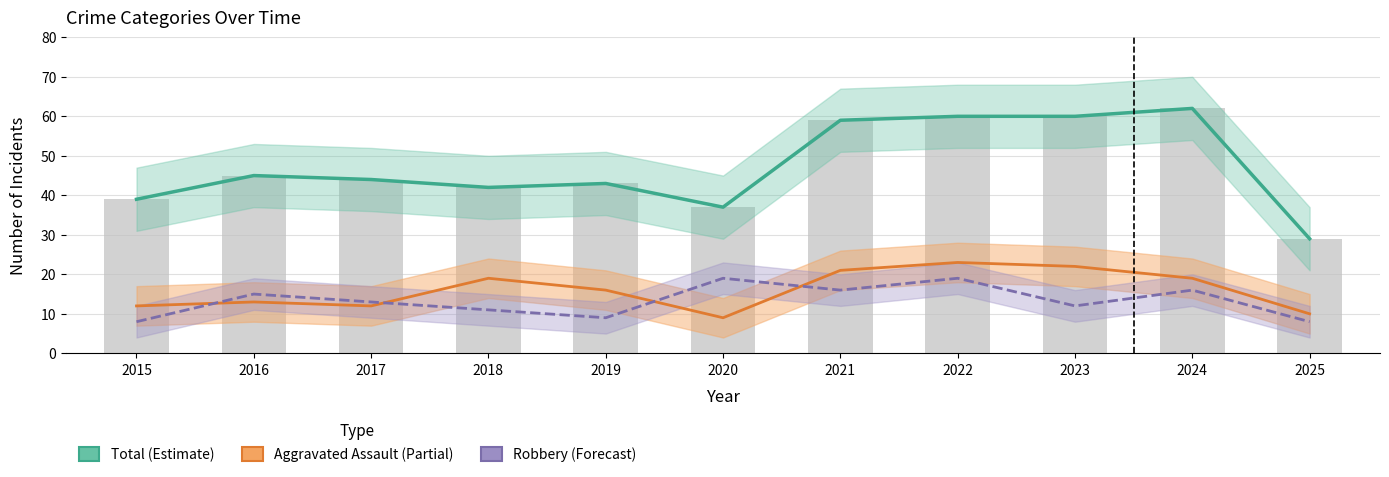

What is the average value of the Total (Estimate) series?

47